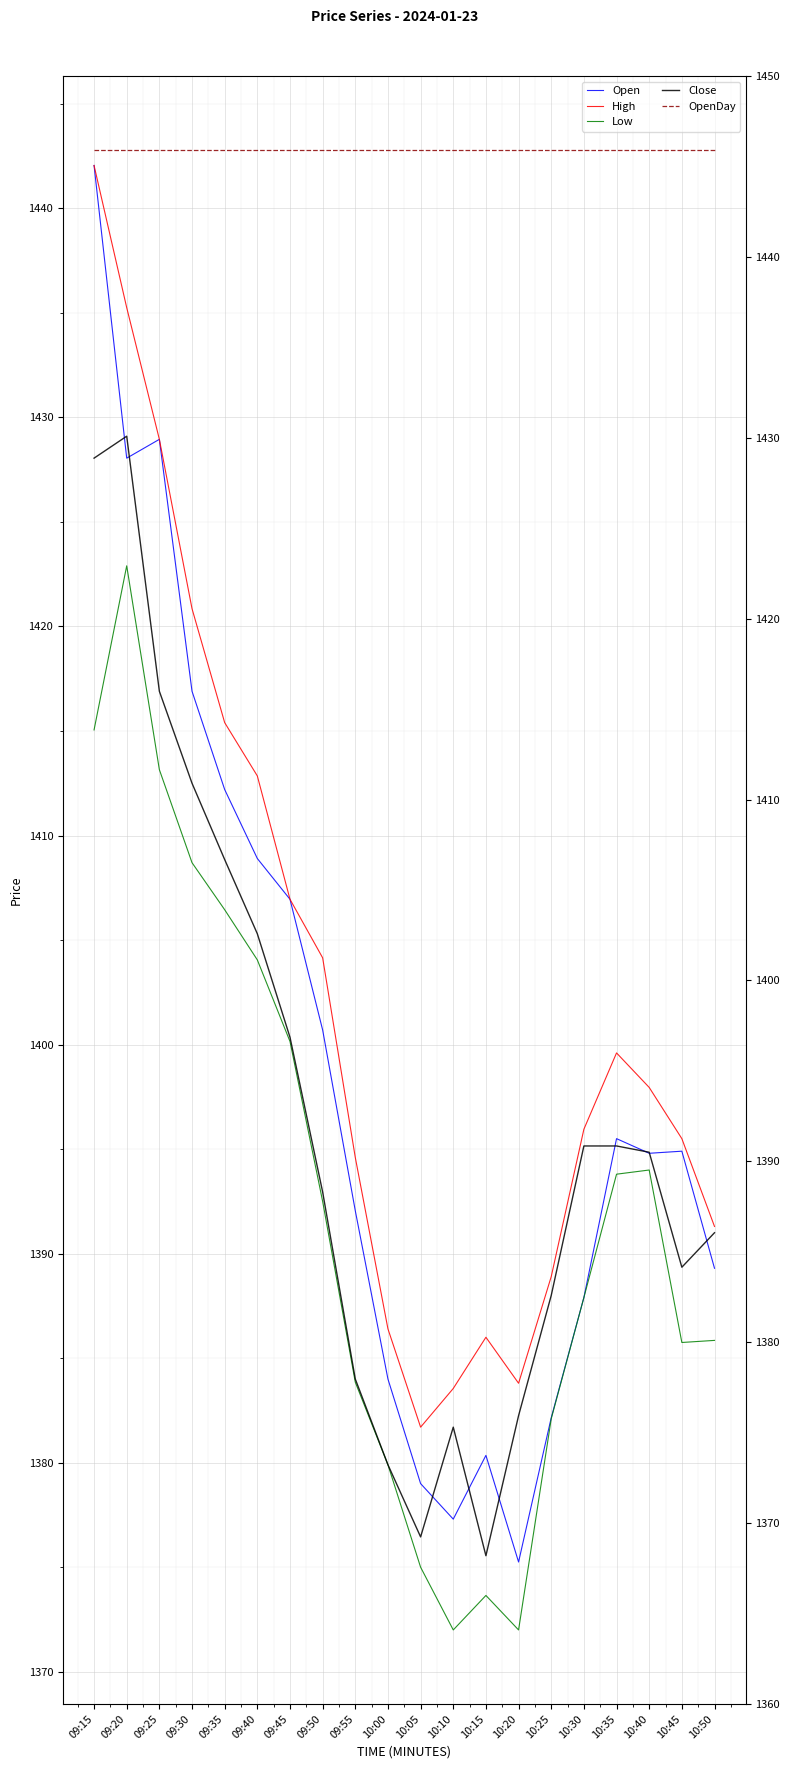

What is the sum of all Open values?

27977.2